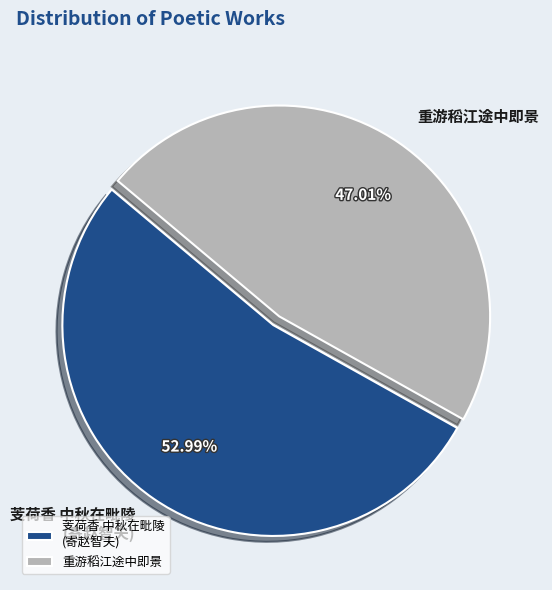

Rank the categories by value from highest to lowest.

芰荷香 中秋在毗陵 (寄赵智夫), 重游稻江途中即景